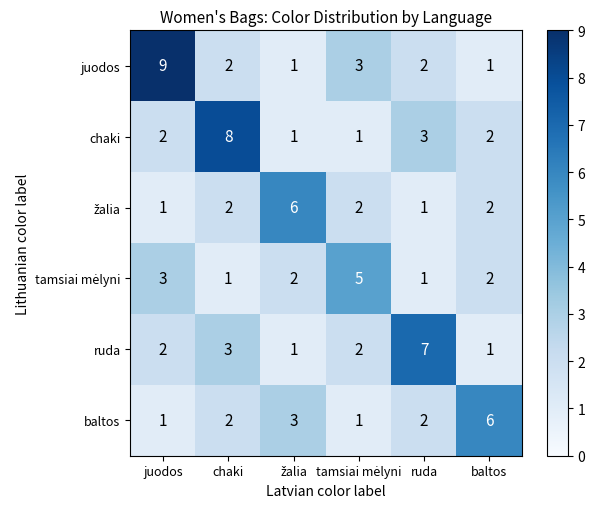

What is the average value of the ruda series?

3